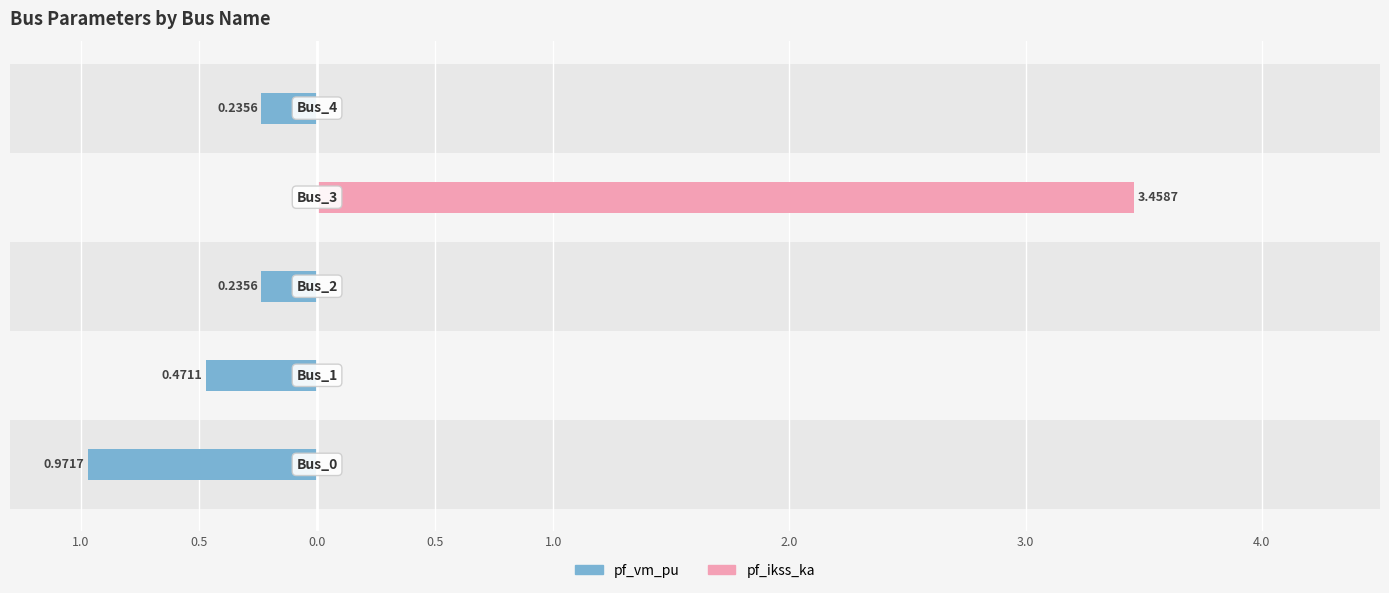

Reading right to left, transcribe all the data shown in this chart.

pf_vm_pu: -0.2	0.0	-0.2	-0.5	-1.0
pf_ikss_ka: 0.0	3.5	0.0	0.0	0.0